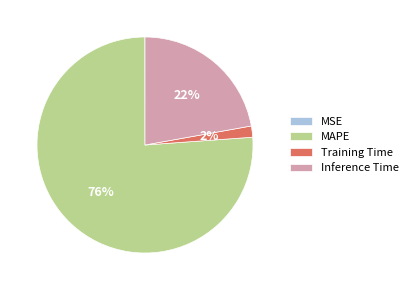

What is the largest slice in the pie chart?

MAPE